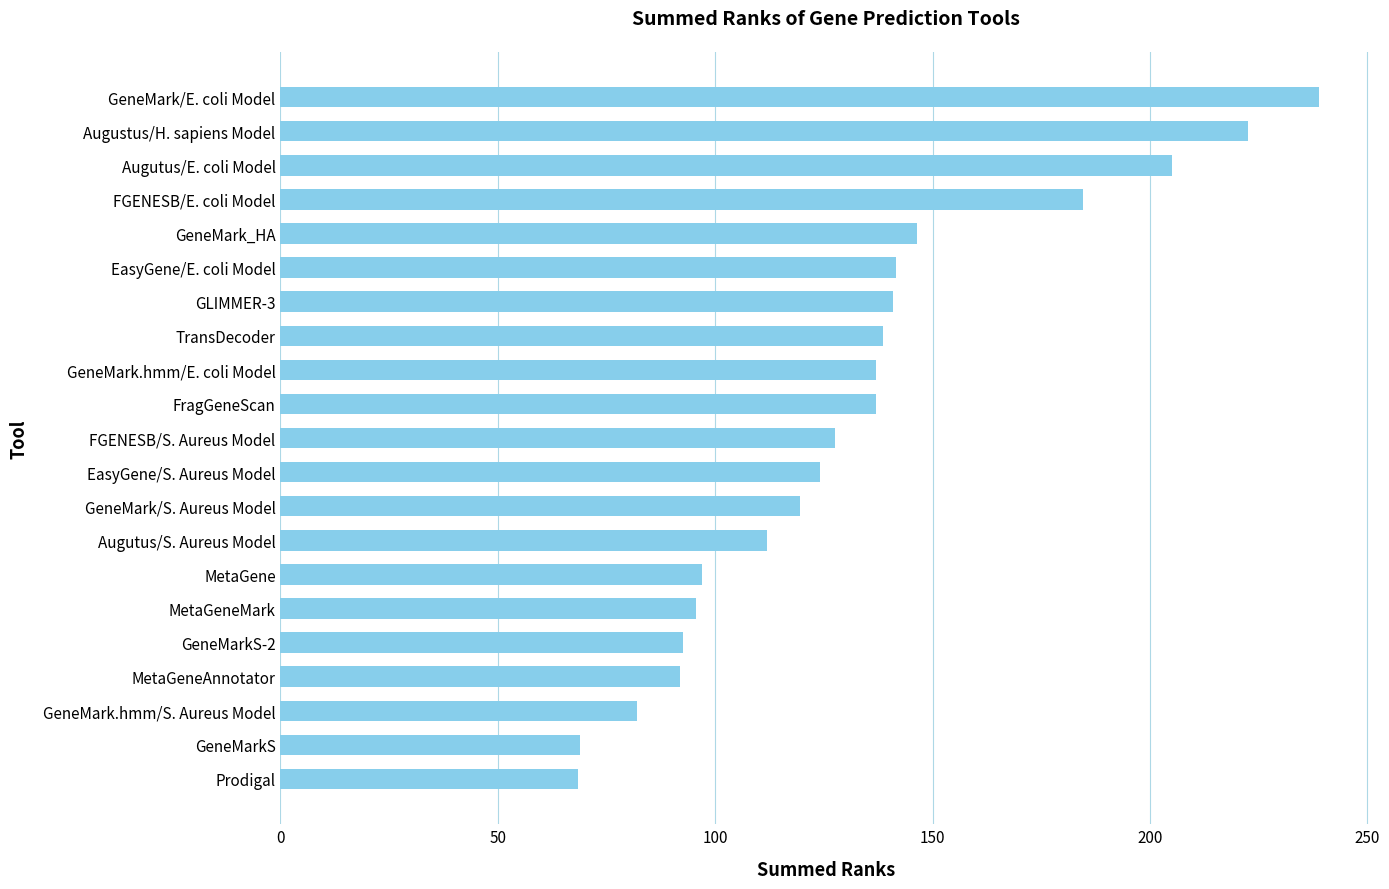

What is the difference between the values at GeneMark/S. Aureus Model and FGENESB/S. Aureus Model?

8.0